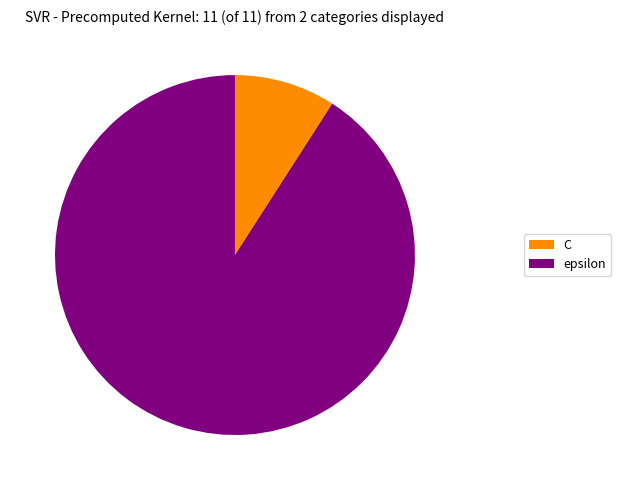

How many segments does this pie chart have?

2